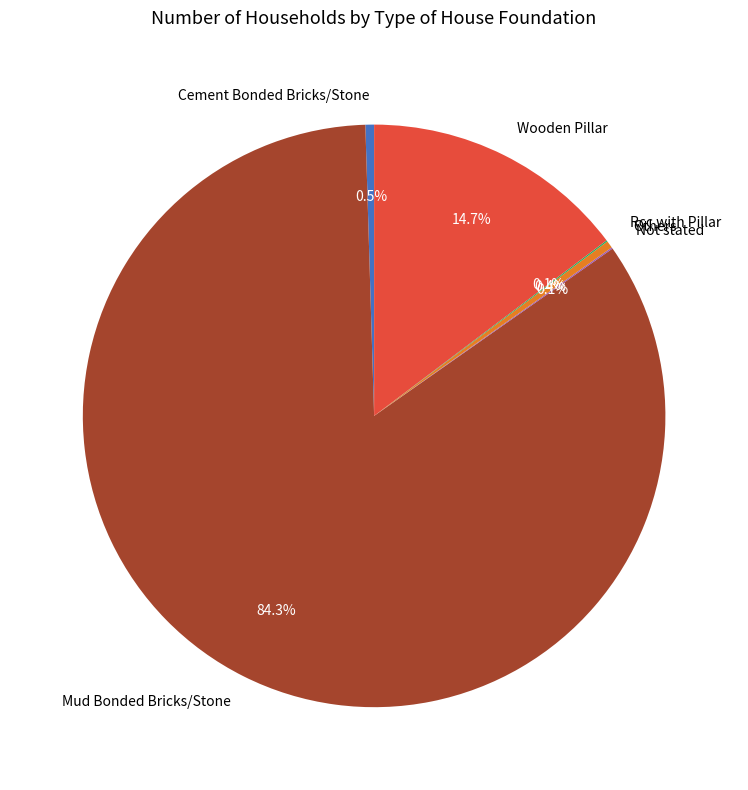

Does Mud Bonded Bricks/Stone account for over 50% of the chart?

Yes